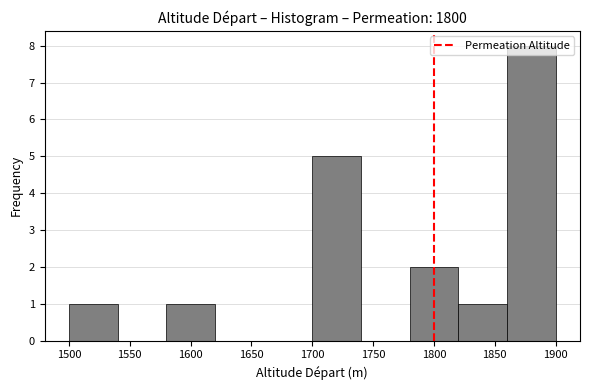

Reading left to right, transcribe this chart: for each bar, give the range it covers on the x-axis and its height. The values are not printed on the chart, so give them approximately, as read against the axis.

1500 to 1540: 1
1540 to 1580: 0
1580 to 1620: 1
1620 to 1660: 0
1660 to 1700: 0
1700 to 1740: 5
1740 to 1780: 0
1780 to 1820: 2
1820 to 1860: 1
1860 to 1900: 8